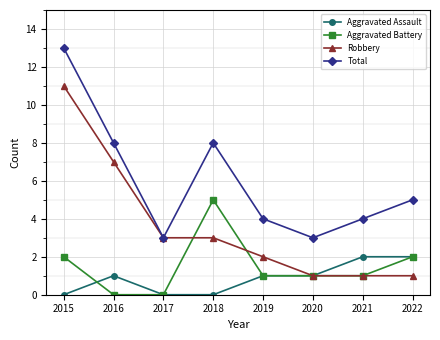

True or false: Total and Aggravated Battery cross at least once.

False